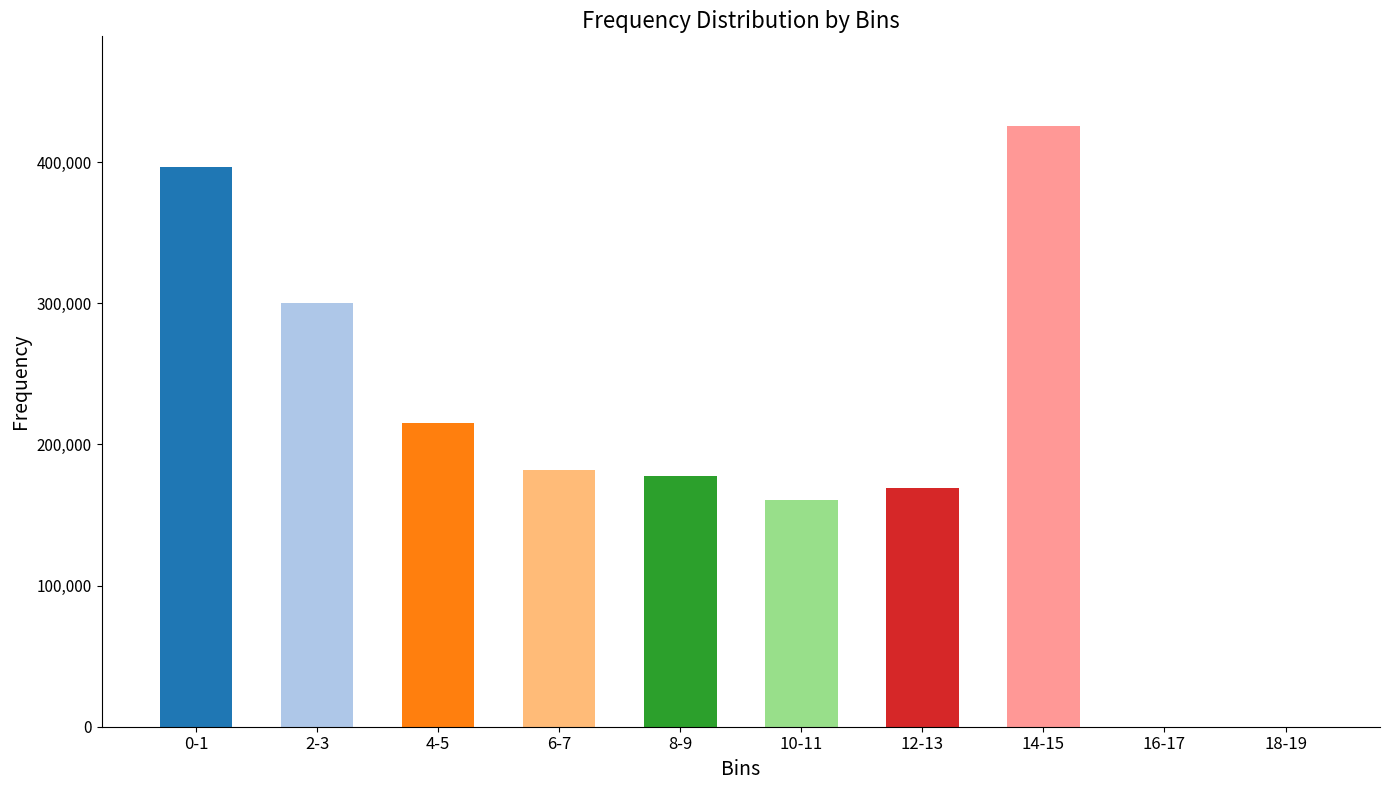

Which label corresponds to the largest value in the chart?

14-15